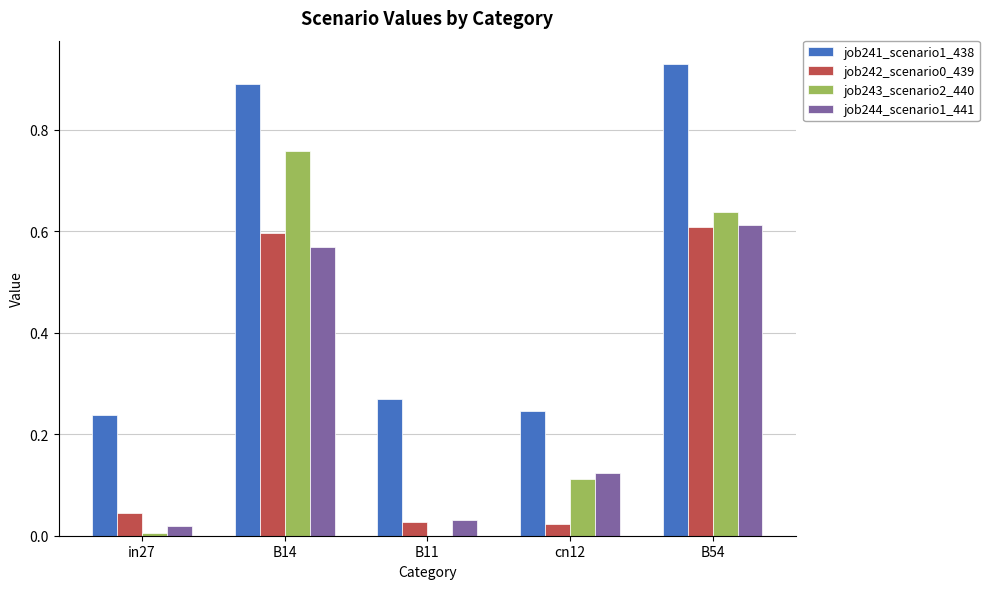

How many groups of bars are there?

5